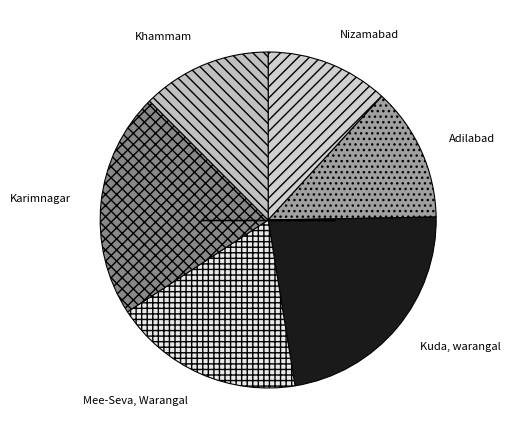

How many slices are in this pie chart?

6